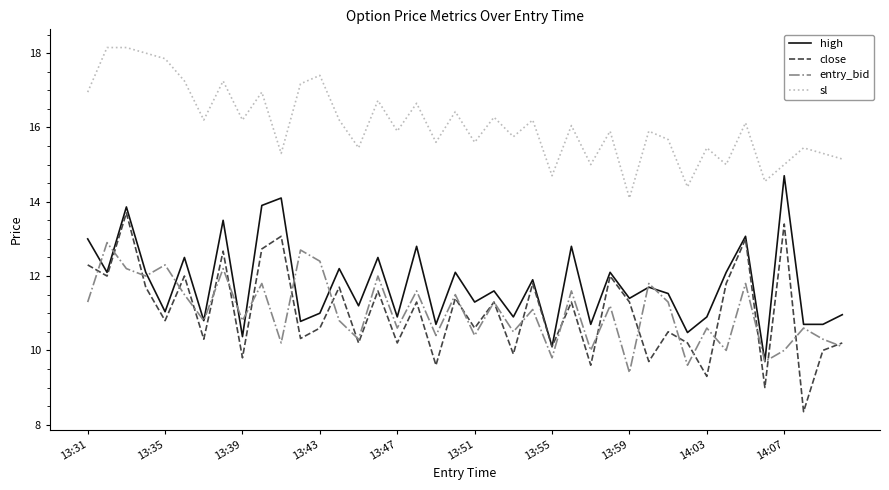

Which series ends up on top after the final intersection of entry_bid and high?

high